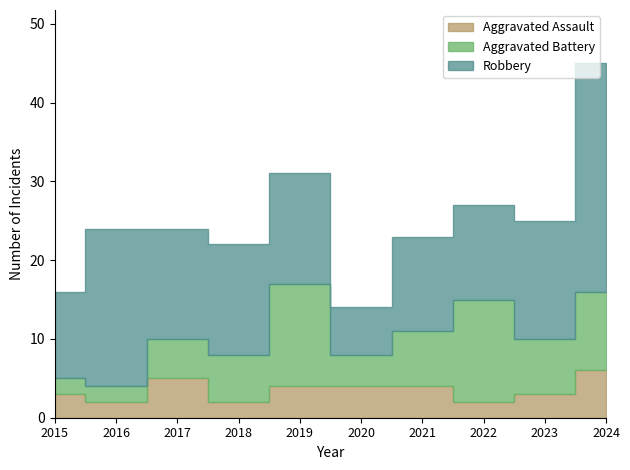

True or false: Aggravated Assault has a value of 3 at 2015.

True